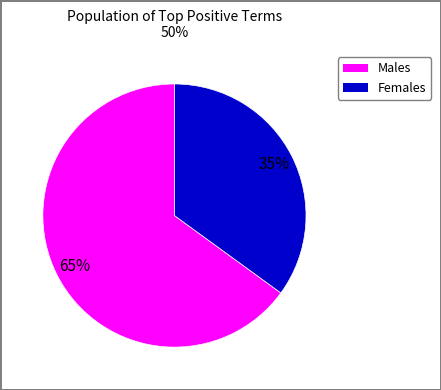

To the nearest percent, what is the average slice percentage?

50%